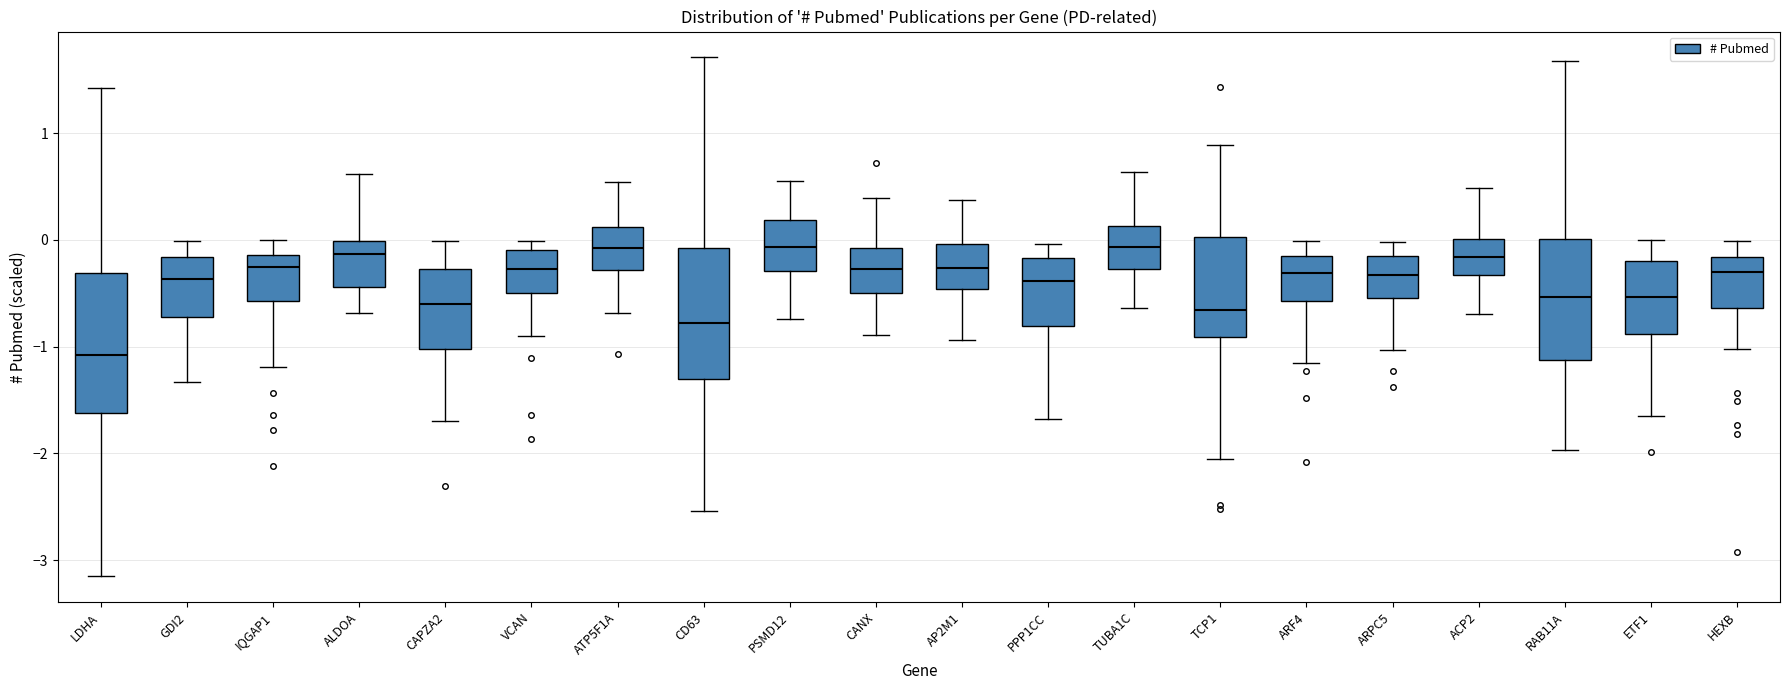

Reading left to right, transcribe this box plot: for each box, give where its median line is, the range the box spans, and where its two whiskers end, as read against the y-axis. The values are not printed on the chart, so give them approximately, as read against the axis.

LDHA: median -1.1, box -1.6 to -0.3, whiskers -3.2 to 1.4
GDI2: median -0.4, box -0.7 to -0.2, whiskers -1.3 to 0.0
IQGAP1: median -0.2, box -0.6 to -0.1, whiskers -1.2 to 0.0
ALDOA: median -0.1, box -0.4 to 0.0, whiskers -0.7 to 0.6
CAPZA2: median -0.6, box -1.0 to -0.3, whiskers -1.7 to 0.0
VCAN: median -0.3, box -0.5 to -0.1, whiskers -0.9 to 0.0
ATP5F1A: median -0.1, box -0.3 to 0.1, whiskers -0.7 to 0.5
CD63: median -0.8, box -1.3 to -0.1, whiskers -2.5 to 1.7
PSMD12: median -0.1, box -0.3 to 0.2, whiskers -0.7 to 0.6
CANX: median -0.3, box -0.5 to -0.1, whiskers -0.9 to 0.4
AP2M1: median -0.3, box -0.5 to 0.0, whiskers -0.9 to 0.4
PPP1CC: median -0.4, box -0.8 to -0.2, whiskers -1.7 to 0.0
TUBA1C: median -0.1, box -0.3 to 0.1, whiskers -0.6 to 0.6
TCP1: median -0.7, box -0.9 to 0.0, whiskers -2.1 to 0.9
ARF4: median -0.3, box -0.6 to -0.1, whiskers -1.2 to 0.0
ARPC5: median -0.3, box -0.5 to -0.1, whiskers -1.0 to 0.0
ACP2: median -0.2, box -0.3 to 0.0, whiskers -0.7 to 0.5
RAB11A: median -0.5, box -1.1 to 0.0, whiskers -2.0 to 1.7
ETF1: median -0.5, box -0.9 to -0.2, whiskers -1.6 to 0.0
HEXB: median -0.3, box -0.6 to -0.2, whiskers -1.0 to 0.0